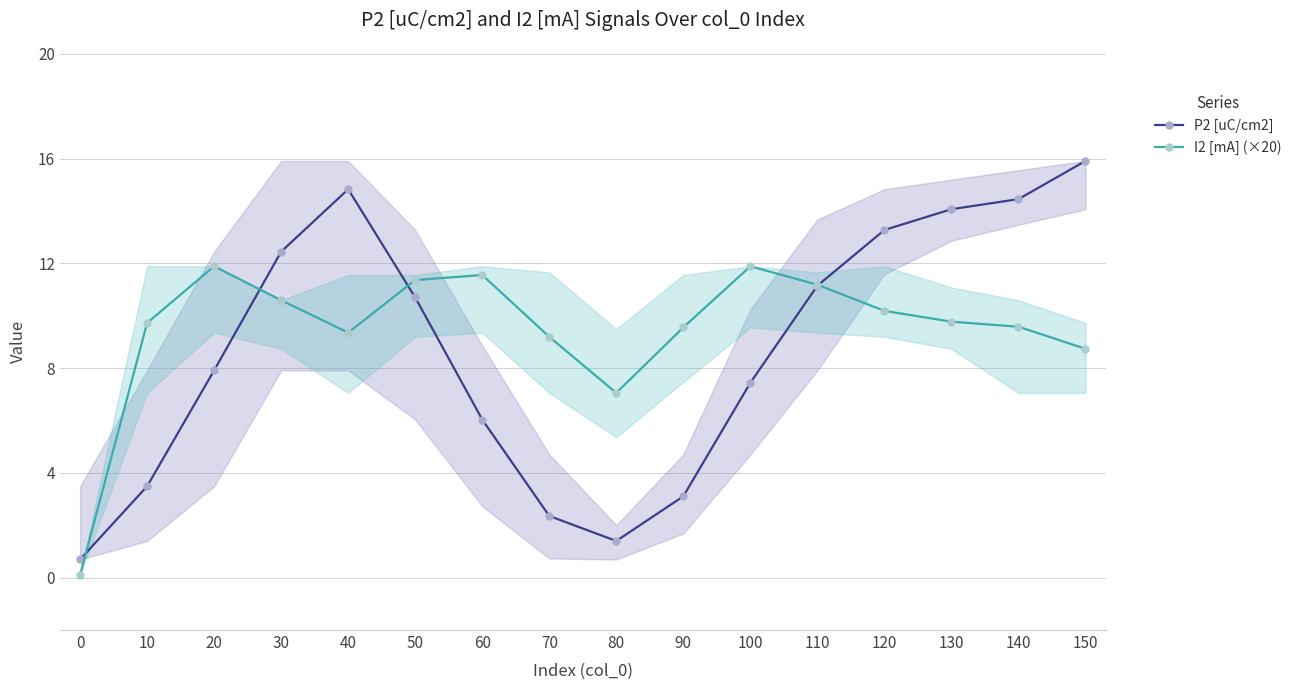

What is the highest value of the P2 [uC/cm2] series?

15.9